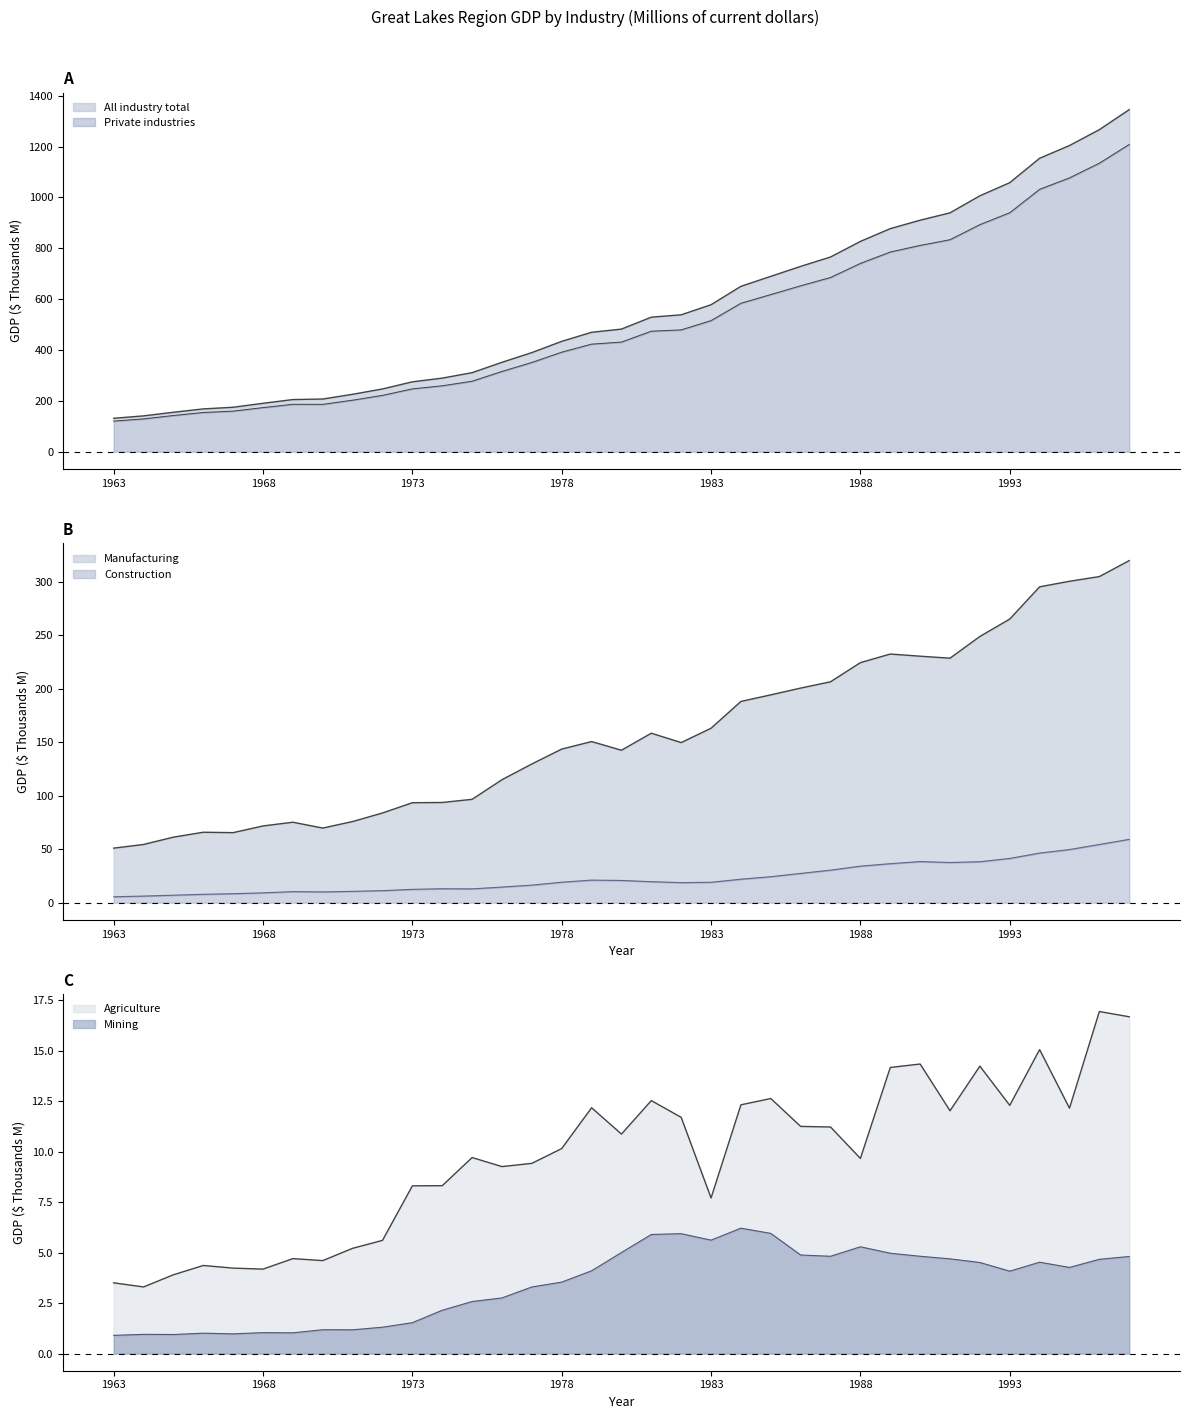

Reading left to right, transcribe all the data shown in this chart.

All industry total: 131.6	141.1	155.4	168.5	175.1	190.6	205.3	207.4	226.0	247.0	275.0	289.6	311.0	351.8	390.0	434.2	469.8	482.4	529.3	538.5	578.3	650.6	689.9	729.1	765.9	827.2	877.5	910.6	939.6	1006.6	1058.2	1154.2	1204.3	1266.7	1345.3
Private industries: 120.6	129.3	142.6	154.4	159.8	173.7	186.7	186.5	202.9	221.8	247.4	259.4	277.5	315.9	351.1	391.6	423.3	431.3	474.1	479.3	515.7	584.1	618.2	652.7	685.4	740.8	785.5	811.5	833.9	893.3	940.0	1032.0	1077.0	1134.9	1208.5
Manufacturing: 51.0	54.5	61.3	65.9	65.5	71.8	75.3	69.8	75.9	83.9	93.5	93.7	96.7	115.0	129.8	143.7	150.7	142.6	158.5	149.8	163.2	188.3	194.4	200.7	206.7	224.5	232.6	230.6	228.7	249.0	265.3	295.5	300.7	305.0	320.0
Construction: 5.5	6.2	7.0	7.8	8.4	9.2	10.3	10.1	10.6	11.2	12.5	13.1	12.9	14.6	16.4	19.2	21.1	20.8	19.7	18.8	19.1	22.0	24.3	27.4	30.4	34.2	36.5	38.5	37.6	38.3	41.4	46.4	49.7	54.5	59.2
Agriculture: 3.5	3.3	3.9	4.4	4.2	4.2	4.7	4.6	5.2	5.6	8.3	8.3	9.7	9.3	9.4	10.2	12.2	10.9	12.5	11.7	7.7	12.3	12.6	11.3	11.2	9.7	14.2	14.3	12.0	14.2	12.3	15.1	12.2	16.9	16.7
Mining: 0.9	1.0	0.9	1.0	1.0	1.0	1.0	1.2	1.2	1.3	1.5	2.1	2.6	2.8	3.3	3.5	4.1	5.0	5.9	5.9	5.6	6.2	6.0	4.9	4.8	5.3	5.0	4.8	4.7	4.5	4.1	4.5	4.3	4.7	4.8